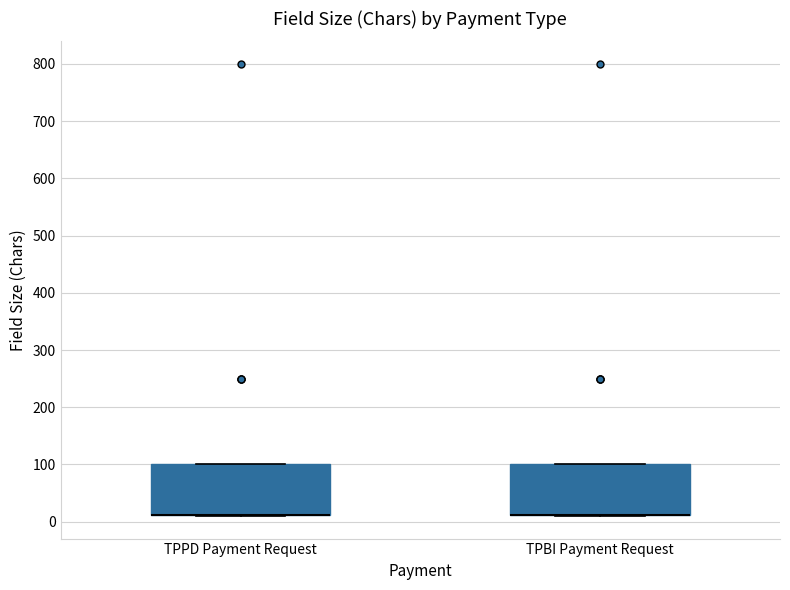

Reading left to right, transcribe this box plot: for each box, give where its median line is, the range the box spans, and where its two whiskers end, as read against the y-axis. The values are not printed on the chart, so give them approximately, as read against the axis.

TPPD Payment Request: median 10 (drawn on the box's lower edge), box 10 to 100, whiskers 10 to 100
TPBI Payment Request: median 10 (drawn on the box's lower edge), box 10 to 100, whiskers 10 to 100